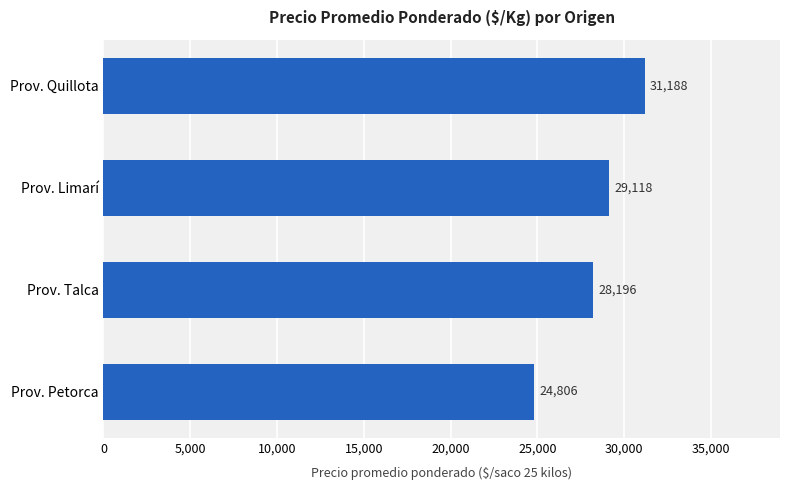

At which category does the chart reach its minimum across all series?

Prov. Petorca